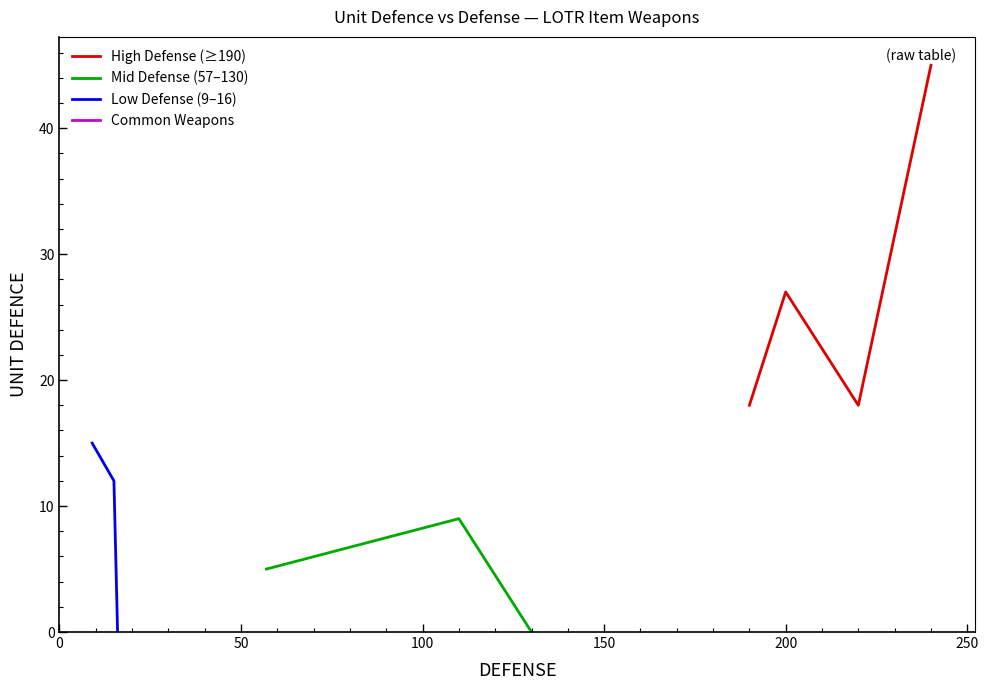

Does the chart have visible grid lines?

No